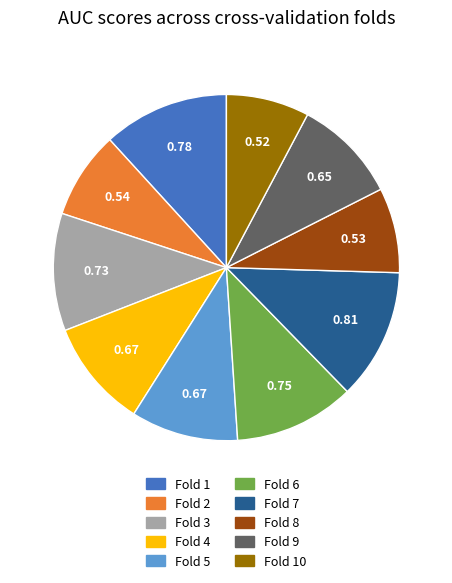

Is there a majority slice in this chart?

No